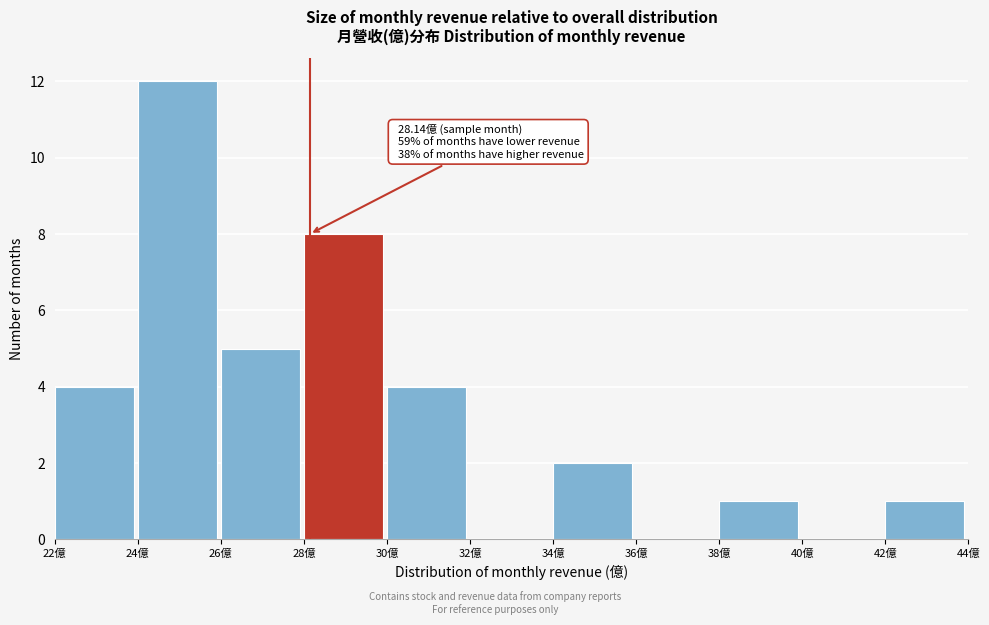

Over which range of the x-axis is the bar tallest?

24 to 26